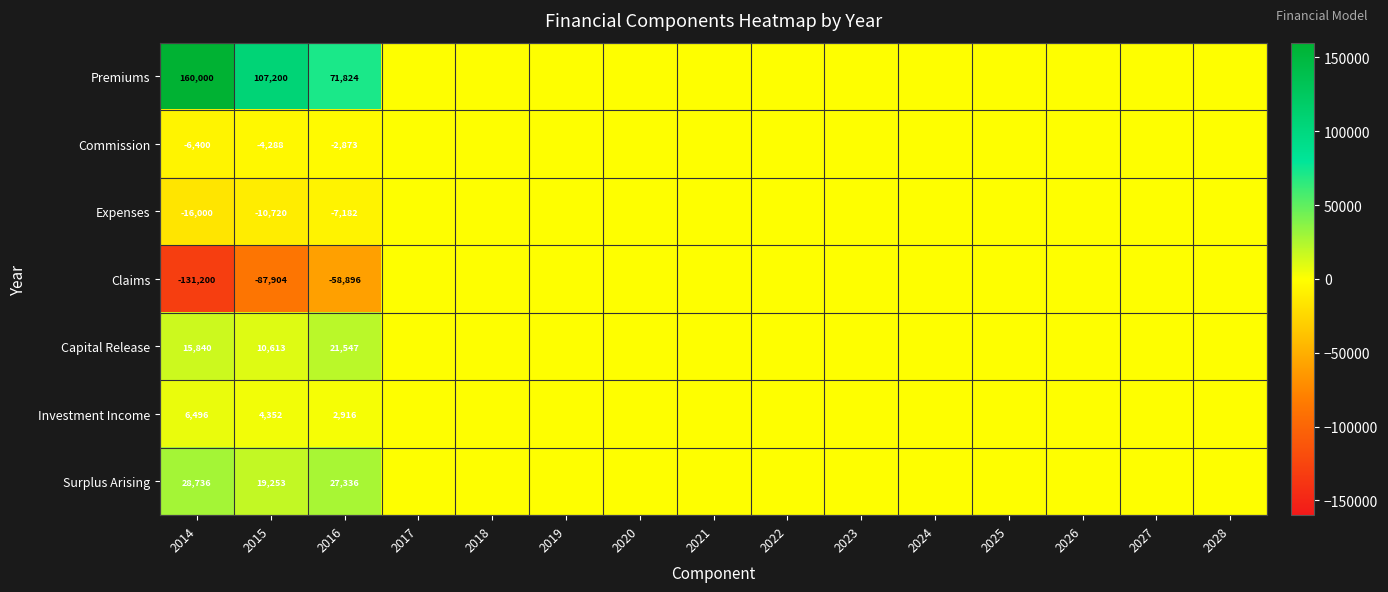

The Expenses series shows -7182 at 2016. True or false?

True